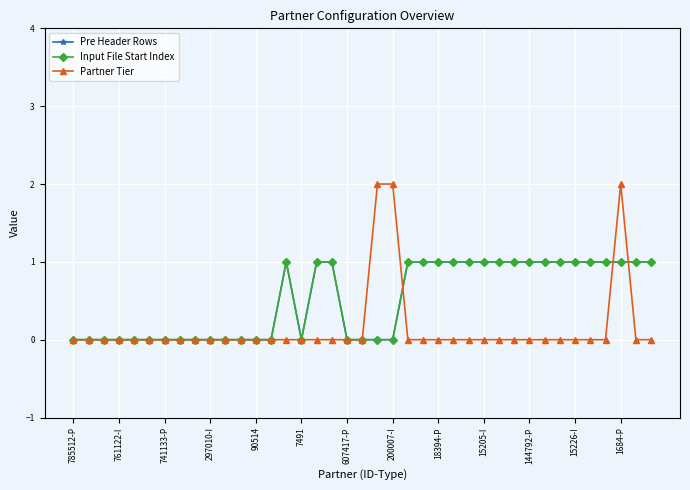

Is this an area chart (filled region under the line)?

No